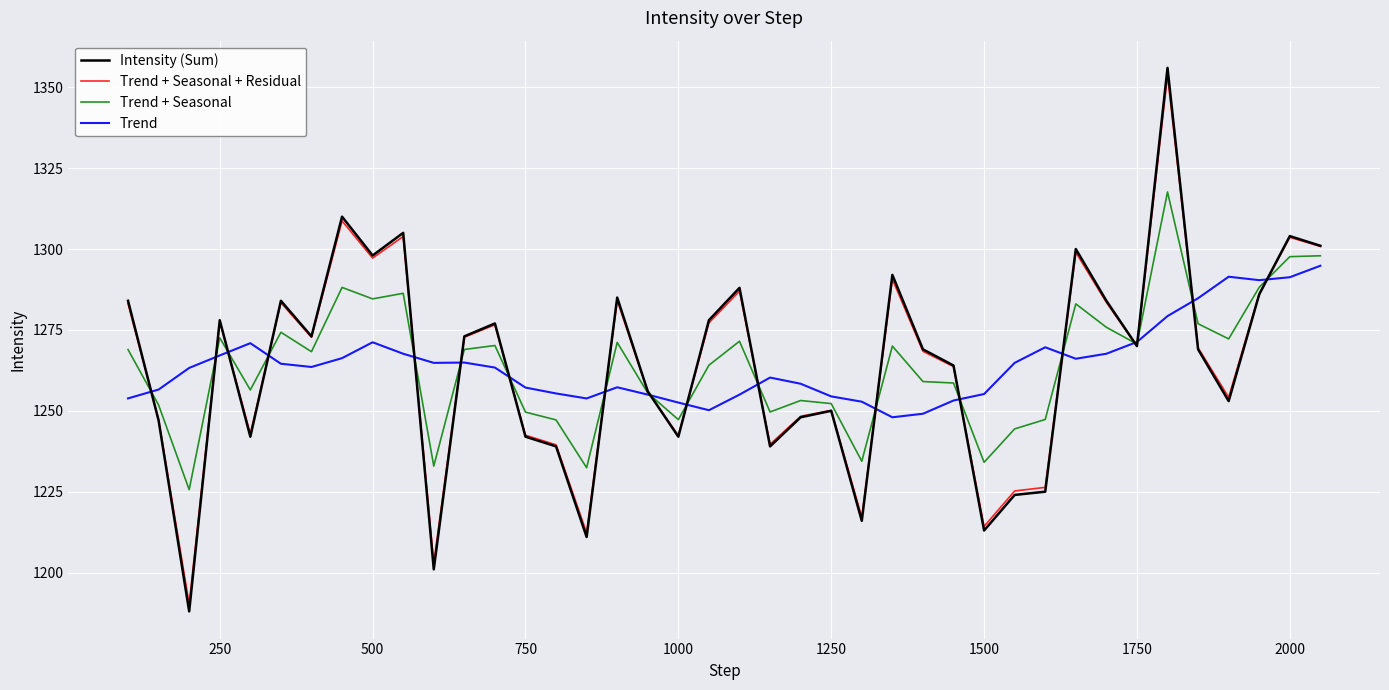

What is the minimum value shown in the chart?

1188.0